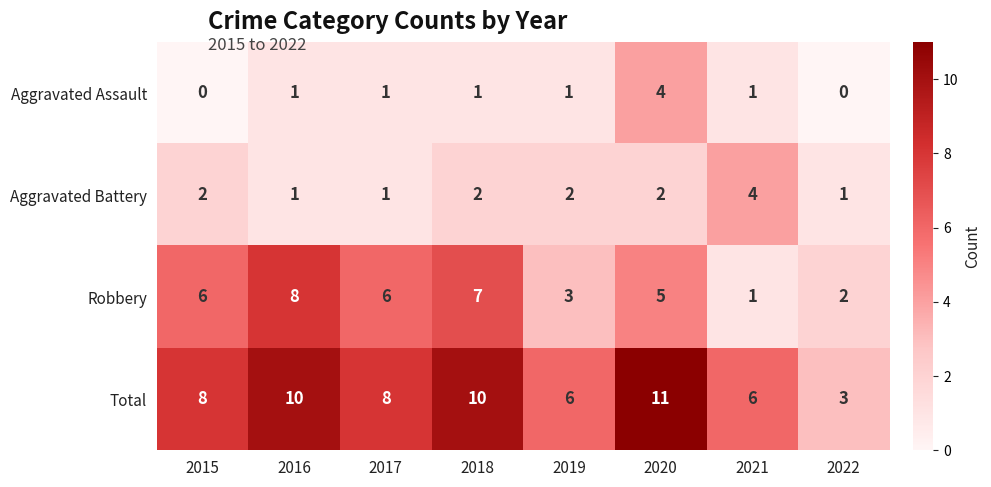

Count the Aggravated Battery values in the range 1 to 2.

7